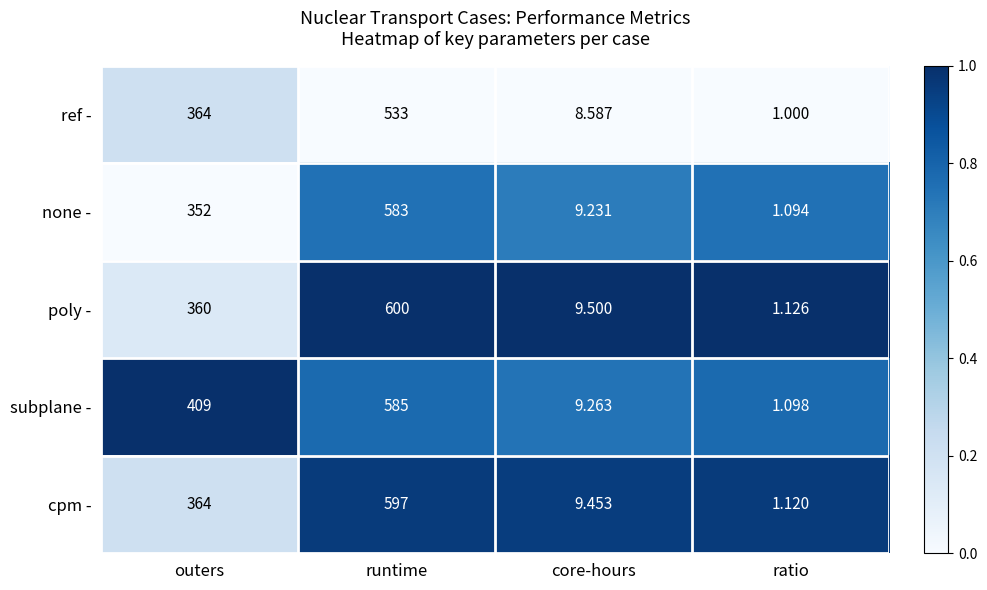

Rank the categories by none - value from lowest to highest.

ratio, core-hours, outers, runtime